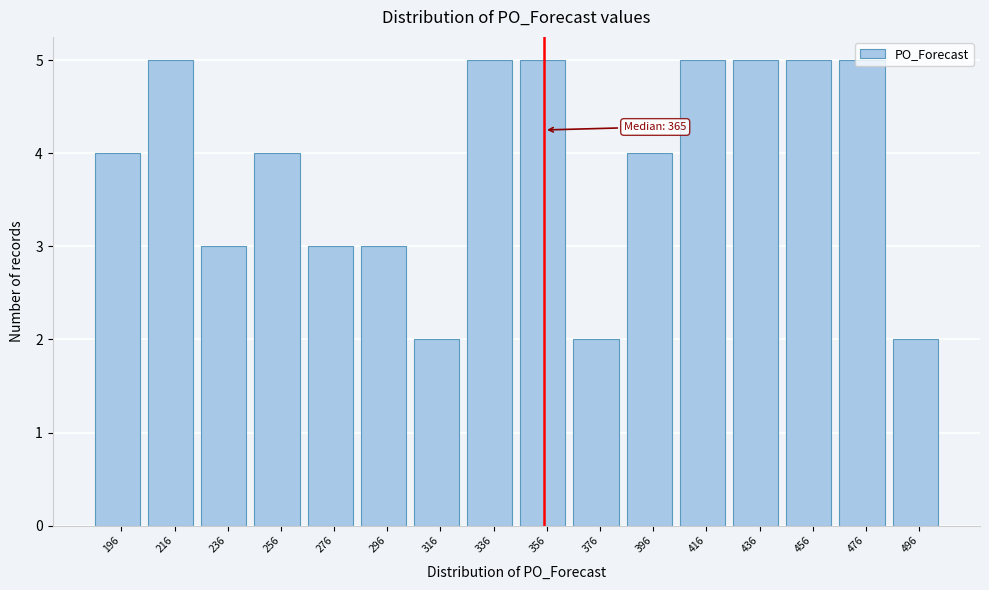

The chart shows a value of 8 at 436. True or false?

False